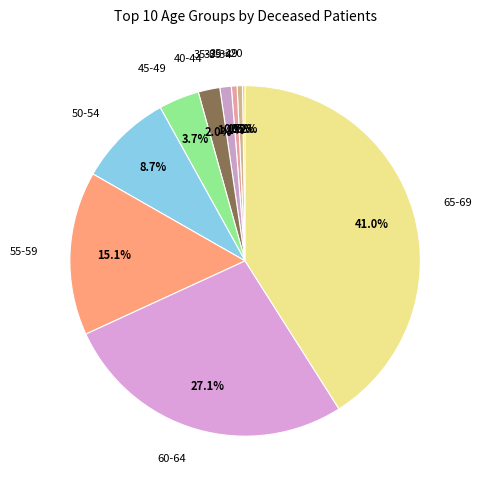

Combined, what portion of the pie is 40-44 and 30-34?

2.5%